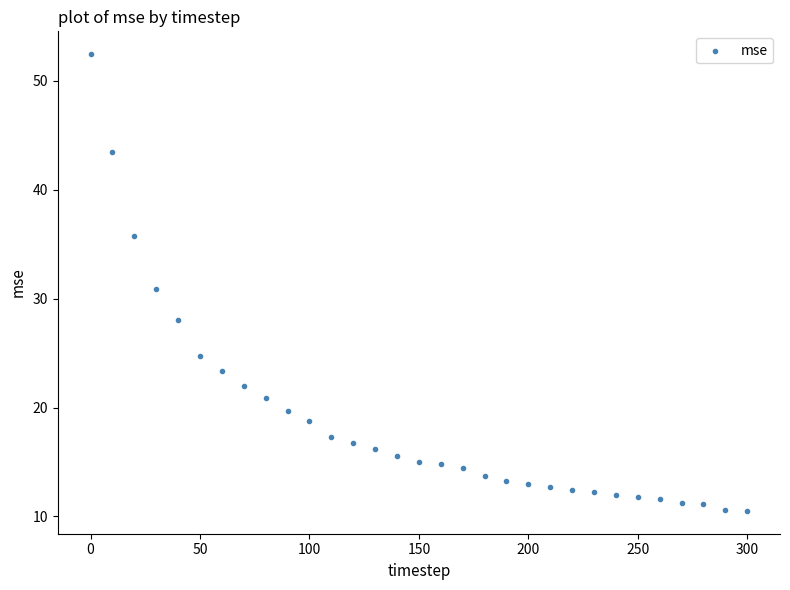

What is the range of X values (max minus min)?

300.0